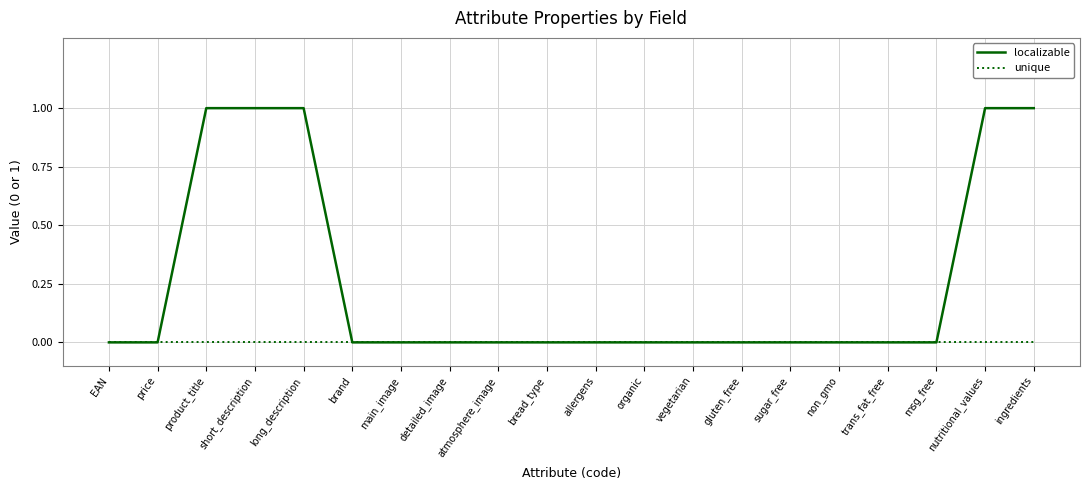

What is the difference between the maximum and minimum values in the localizable series?

1